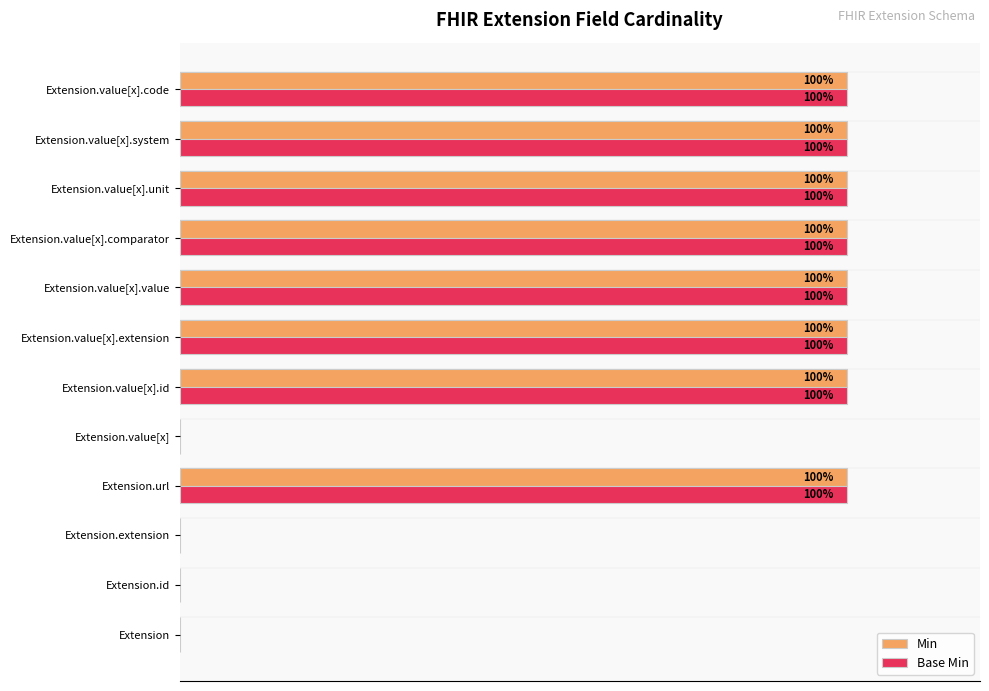

What are all the series names shown in the legend?

Min, Base Min